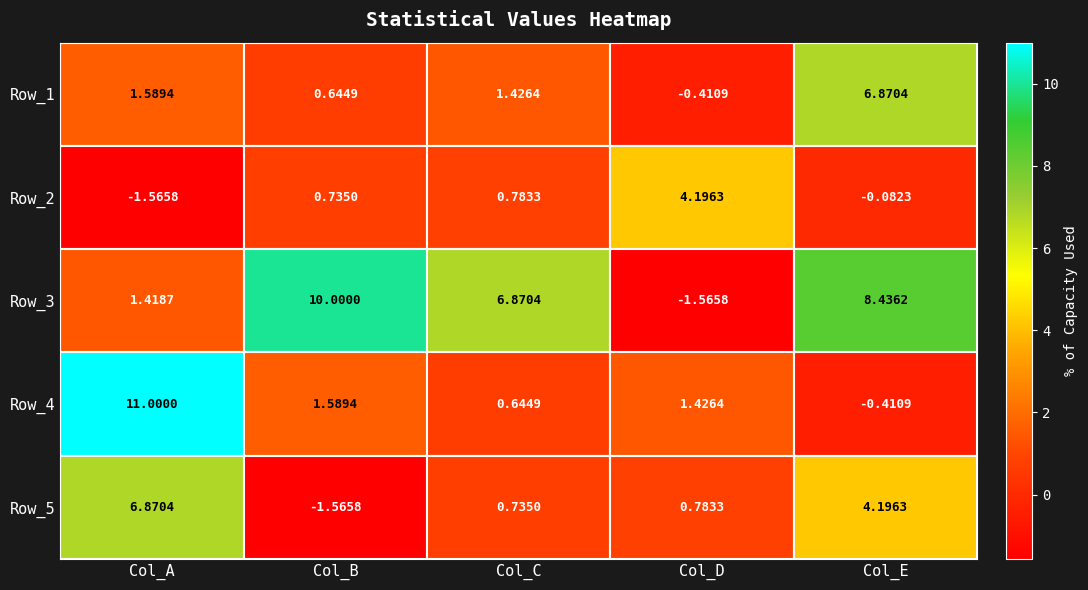

Which category has the highest value in the Row_3 series?

Col_B